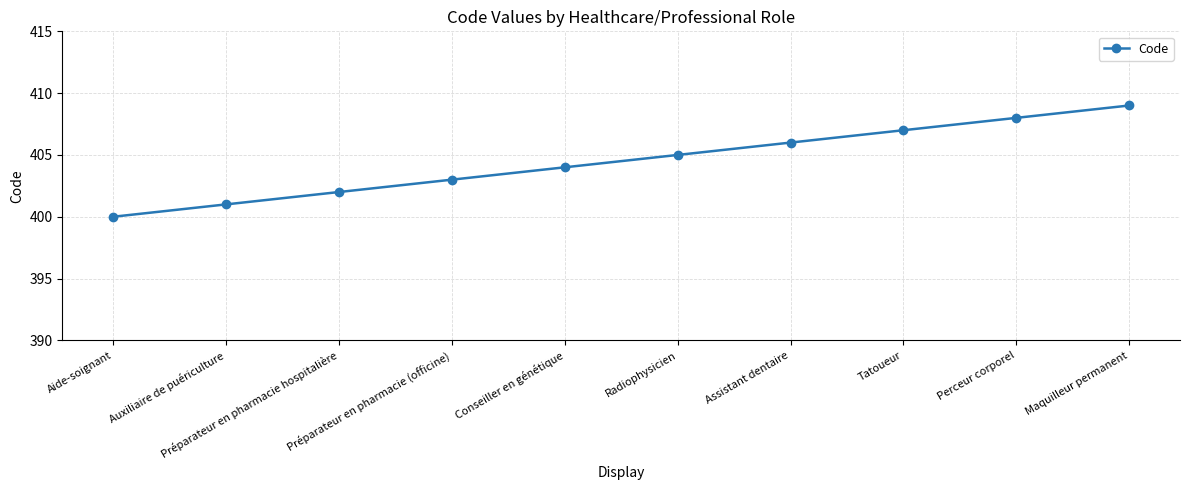

What is the change in value from Préparateur en pharmacie (officine) to Perceur corporel?

+5